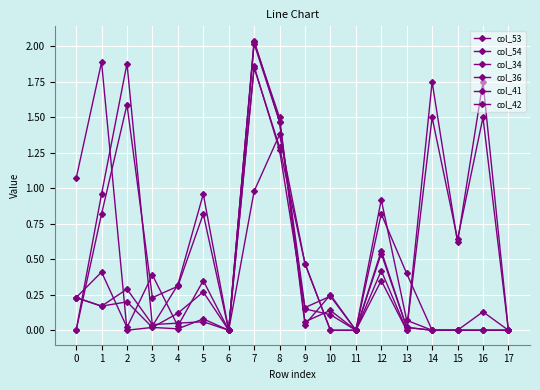

Count the number of categories in the chart.

18